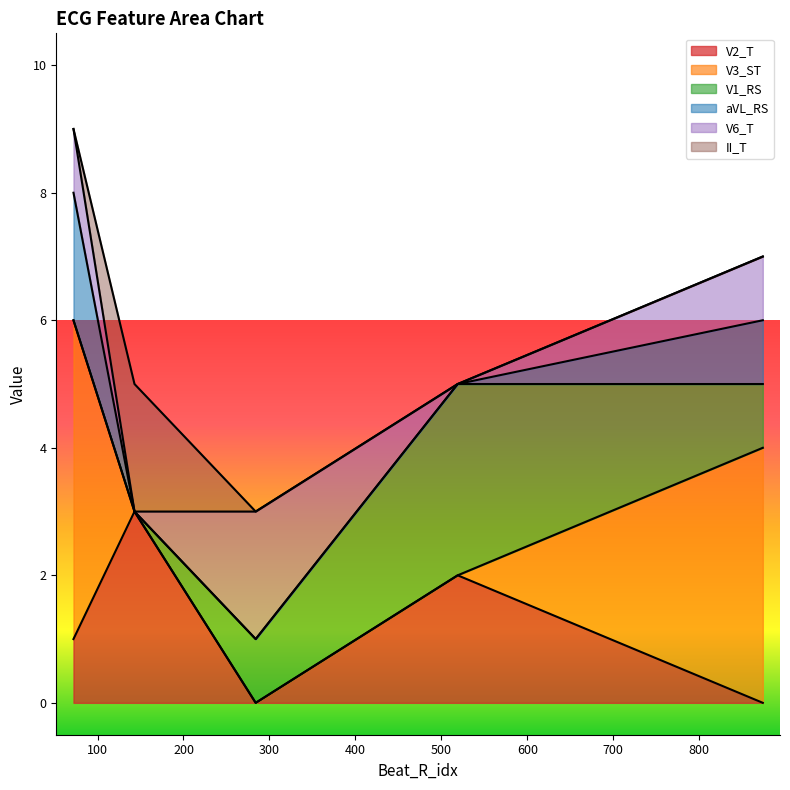

What is the difference between the second highest and second lowest values in the V3_ST series?

4